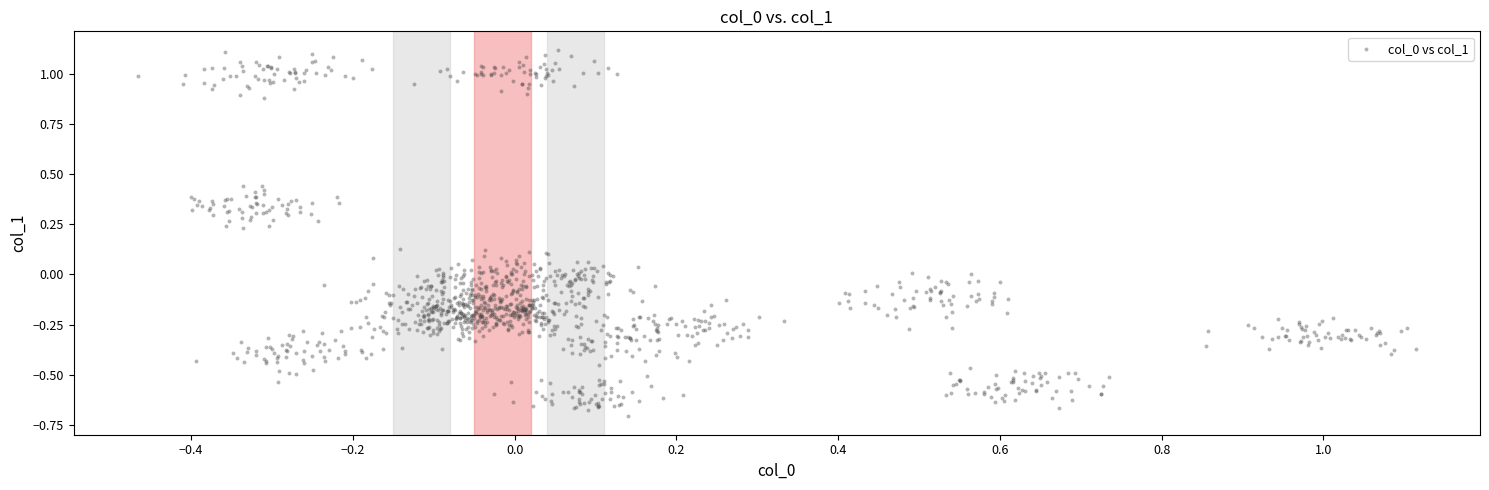

What is the range of X values (max minus min)?

1.6